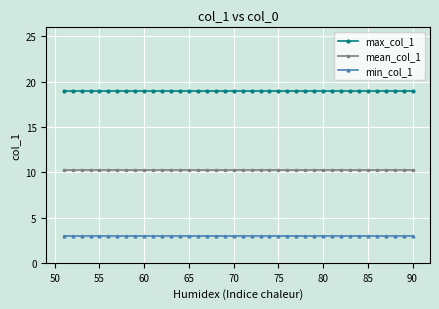

Reading left to right, extract all data points from this chart.

max_col_1: 19.0	19.0	19.0	19.0	19.0	19.0	19.0	19.0	19.0	19.0	19.0	19.0	19.0	19.0	19.0	19.0	19.0	19.0	19.0	19.0	19.0	19.0	19.0	19.0	19.0	19.0	19.0	19.0	19.0	19.0	19.0	19.0	19.0	19.0	19.0	19.0	19.0	19.0	19.0	19.0
mean_col_1: 10.3	10.3	10.3	10.3	10.3	10.3	10.3	10.3	10.3	10.3	10.3	10.3	10.3	10.3	10.3	10.3	10.3	10.3	10.3	10.3	10.3	10.3	10.3	10.3	10.3	10.3	10.3	10.3	10.3	10.3	10.3	10.3	10.3	10.3	10.3	10.3	10.3	10.3	10.3	10.3
min_col_1: 3.0	3.0	3.0	3.0	3.0	3.0	3.0	3.0	3.0	3.0	3.0	3.0	3.0	3.0	3.0	3.0	3.0	3.0	3.0	3.0	3.0	3.0	3.0	3.0	3.0	3.0	3.0	3.0	3.0	3.0	3.0	3.0	3.0	3.0	3.0	3.0	3.0	3.0	3.0	3.0